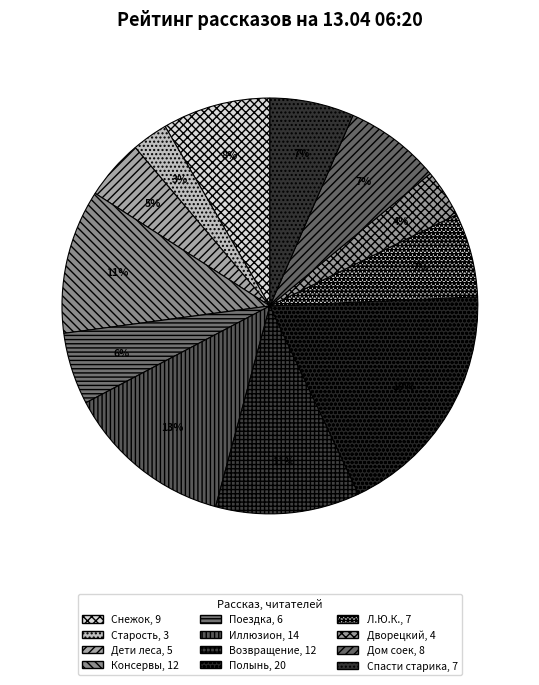

Count the number of slices in the pie.

12